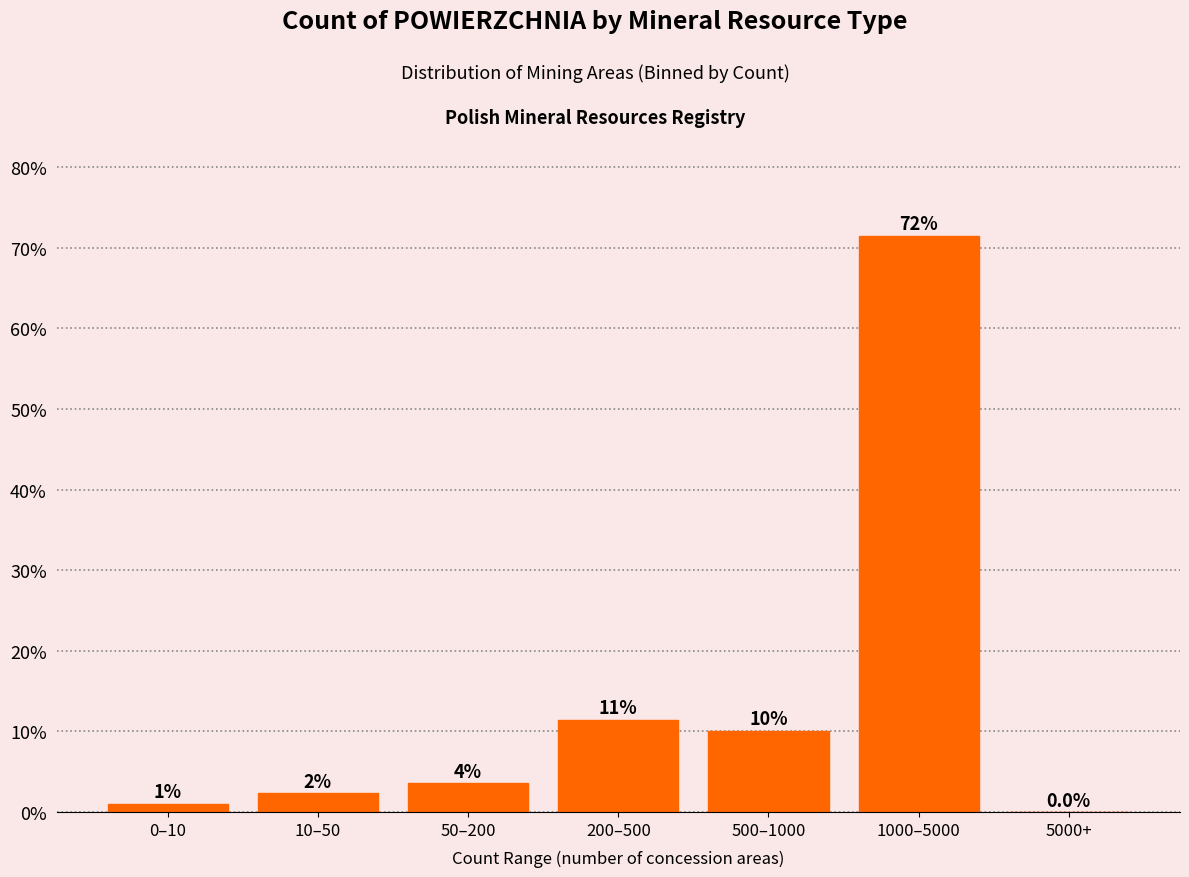

Are the bars horizontal?

No